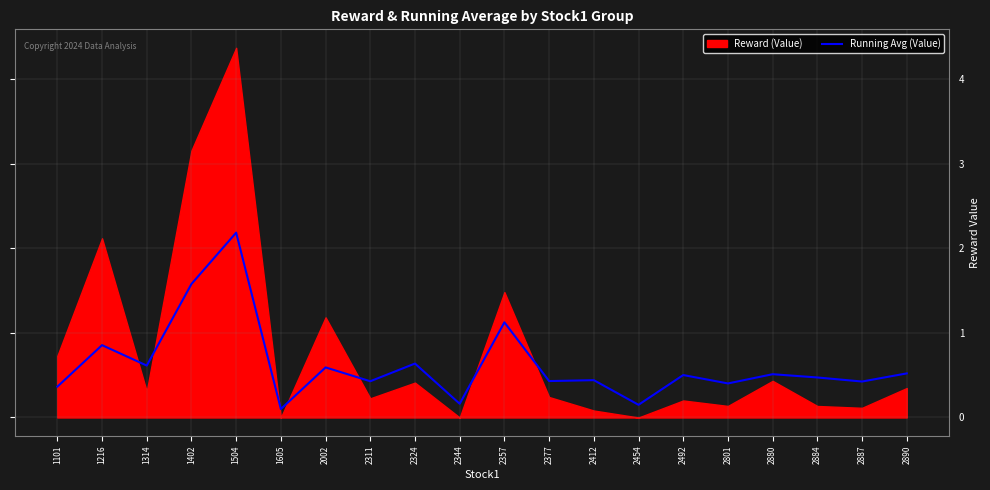

Which category has the highest value in the Running Avg (Value) series?

1504